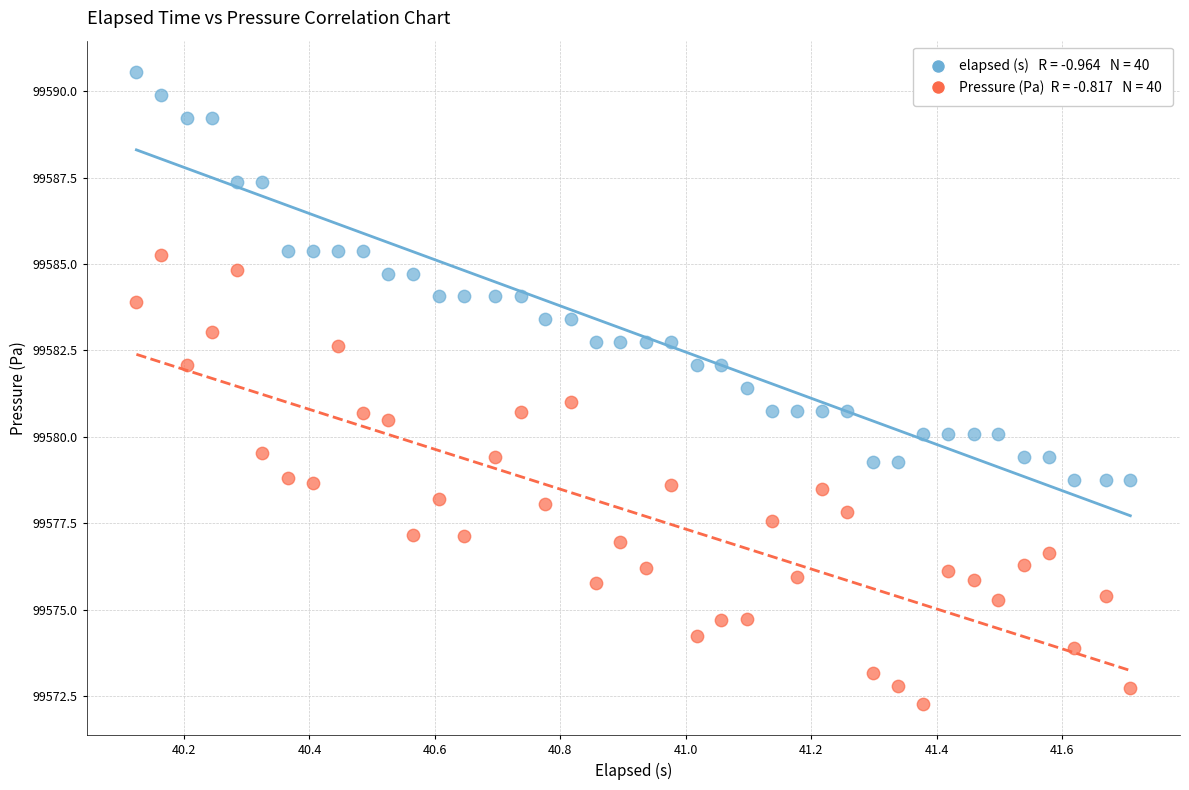

Across all data points, what is the range of X values (max minus min)?

1.6